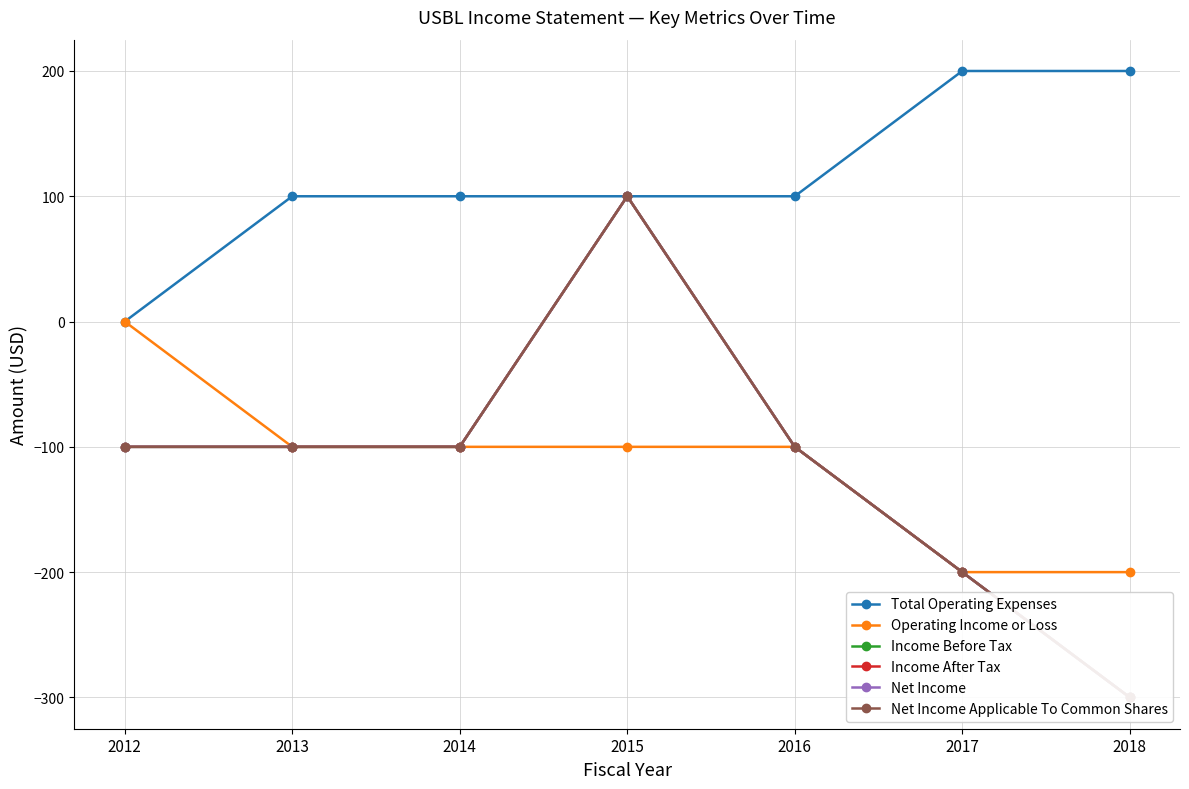

Reading left to right, list all the values displayed in this chart.

Total Operating Expenses: 2012=0	2013=100	2014=100	2015=100	2016=100	2017=200	2018=200
Operating Income or Loss: 2012=0	2013=-100	2014=-100	2015=-100	2016=-100	2017=-200	2018=-200
Income Before Tax: 2012=-100	2013=-100	2014=-100	2015=100	2016=-100	2017=-200	2018=-300
Income After Tax: 2012=-100	2013=-100	2014=-100	2015=100	2016=-100	2017=-200	2018=-300
Net Income: 2012=-100	2013=-100	2014=-100	2015=100	2016=-100	2017=-200	2018=-300
Net Income Applicable To Common Shares: 2012=-100	2013=-100	2014=-100	2015=100	2016=-100	2017=-200	2018=-300